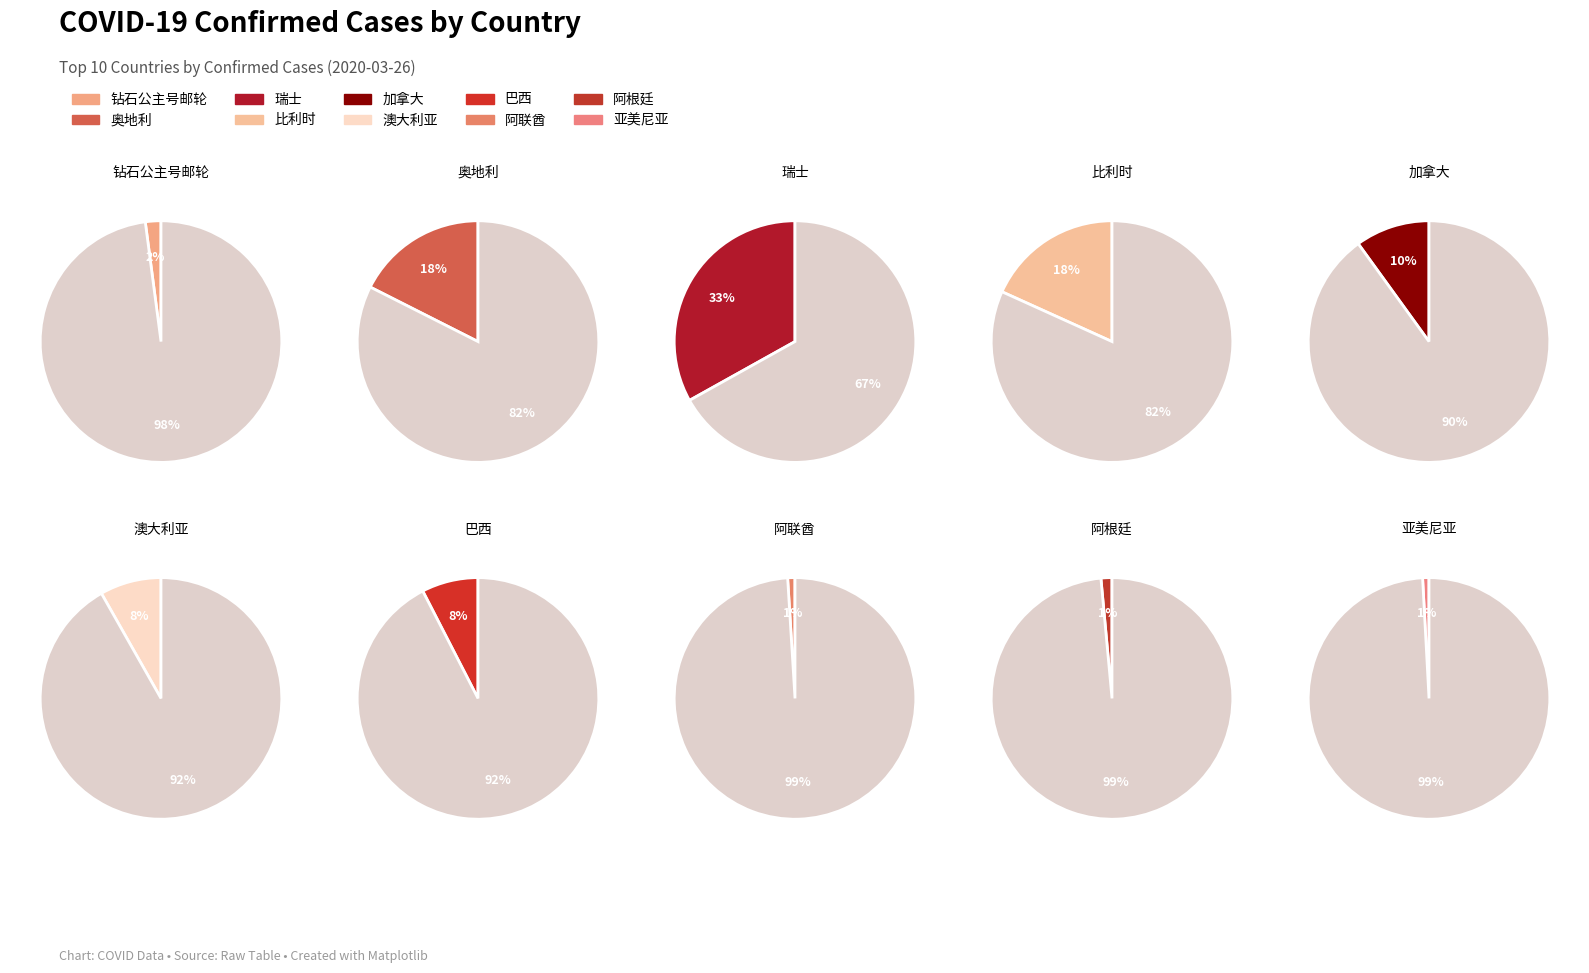

Does 奥地利 account for over 50% of the chart?

No